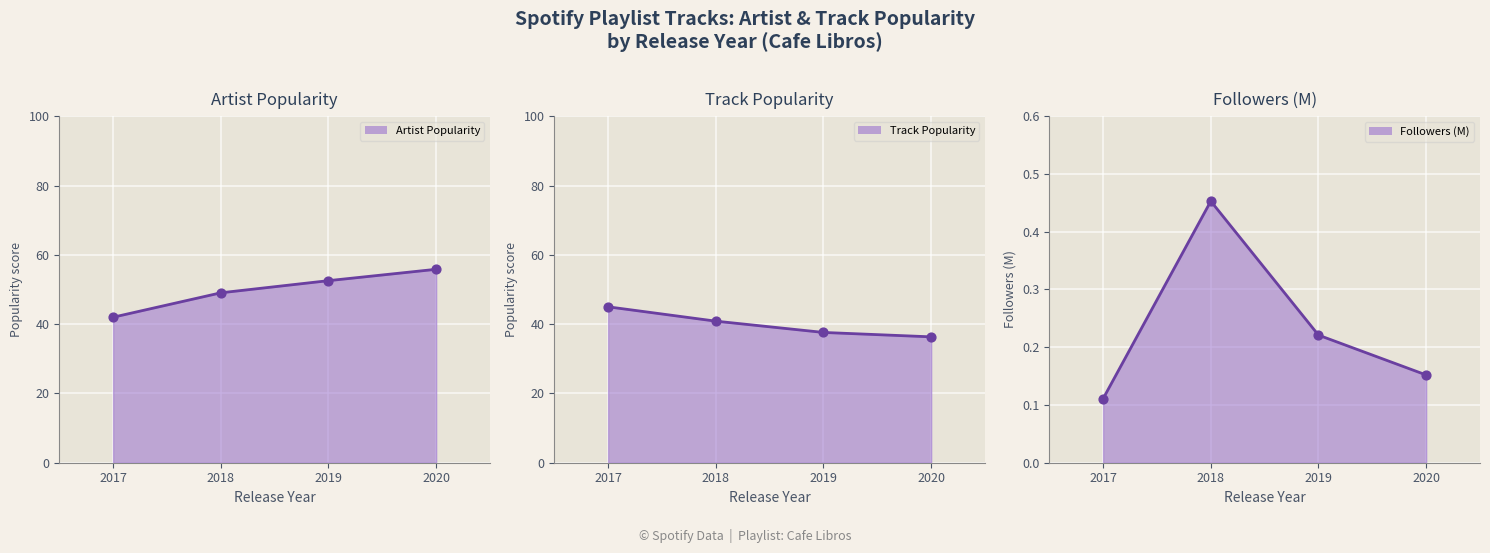

Which series reaches the minimum Y coordinate?

Followers (M)